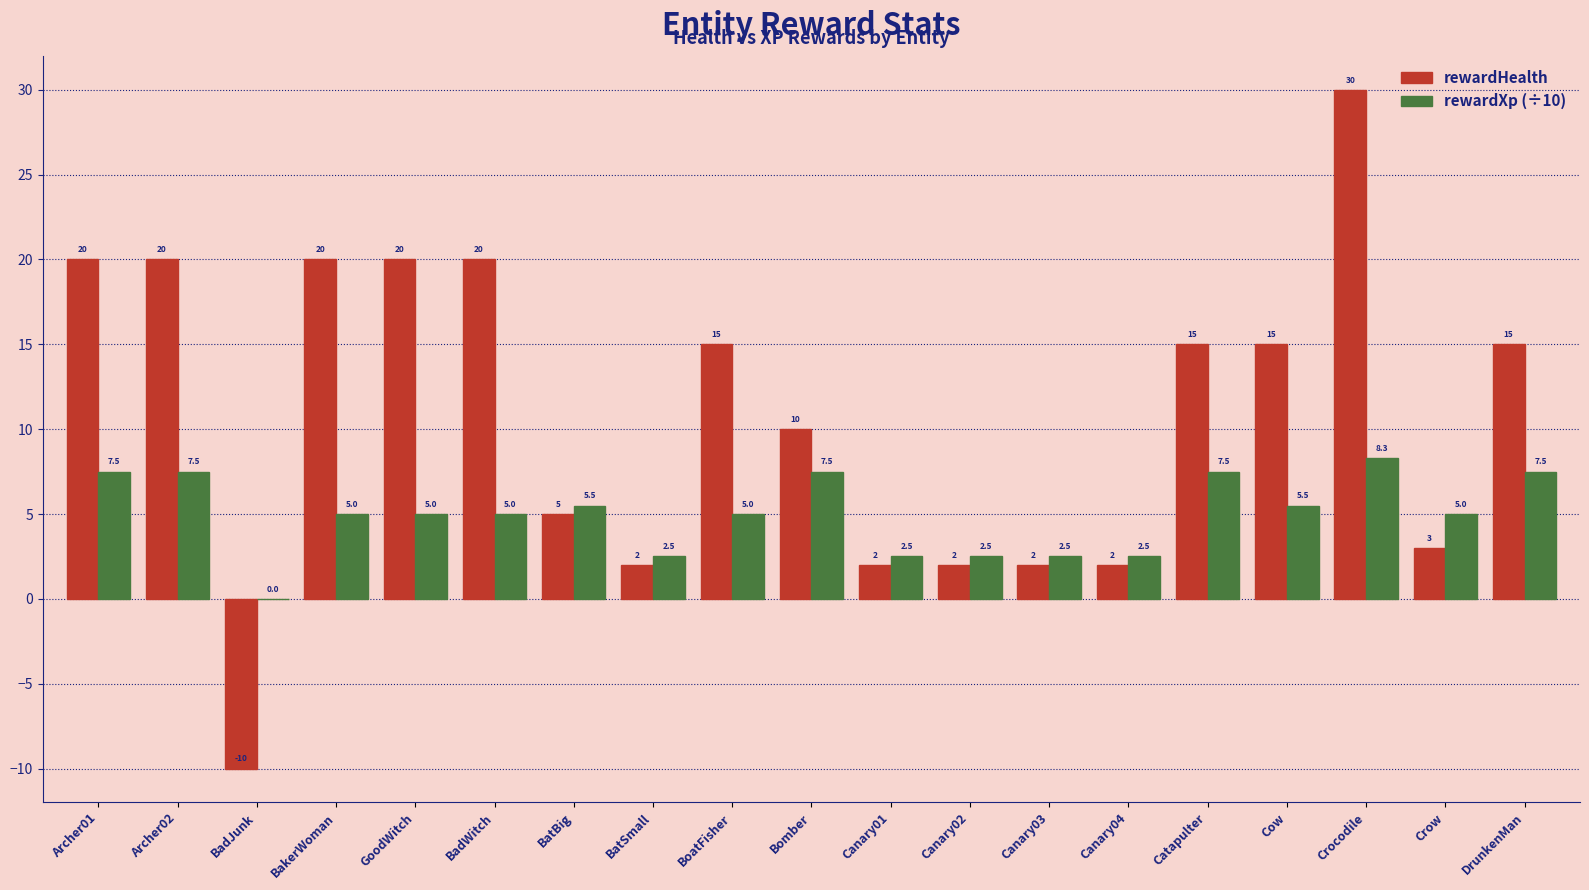

What is the spread (max minus min) of values at Archer02?

12.5